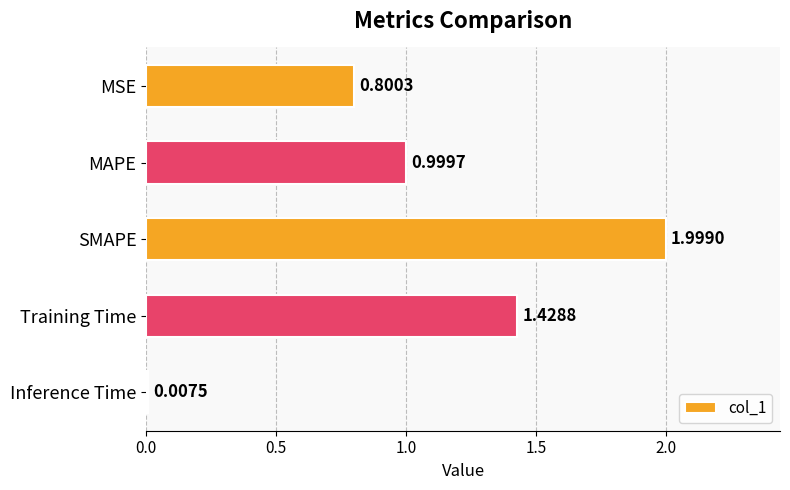

What is the label of the 5th bar from the bottom?

MSE